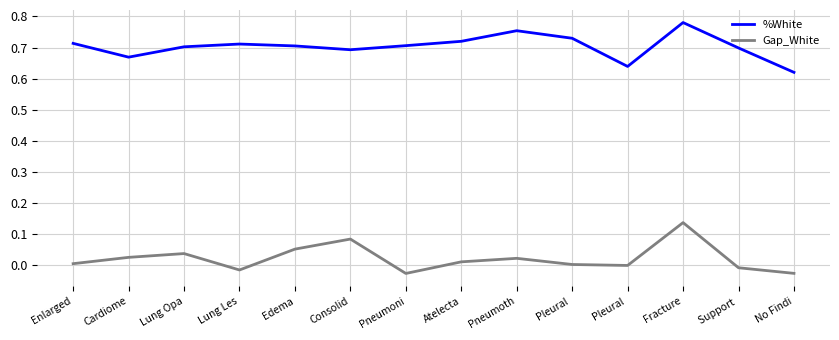

True or false: Gap_White and %White intersect in this chart.

False